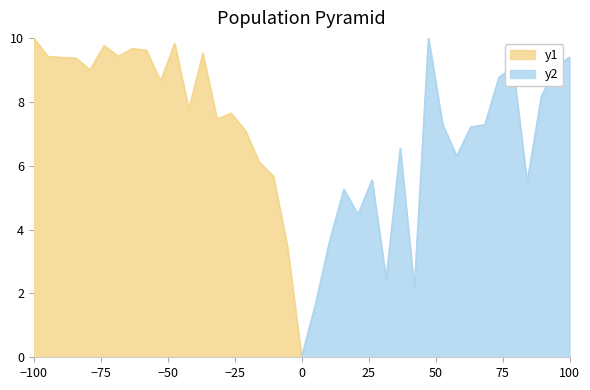

What is the highest value of the y2 series?

10.0